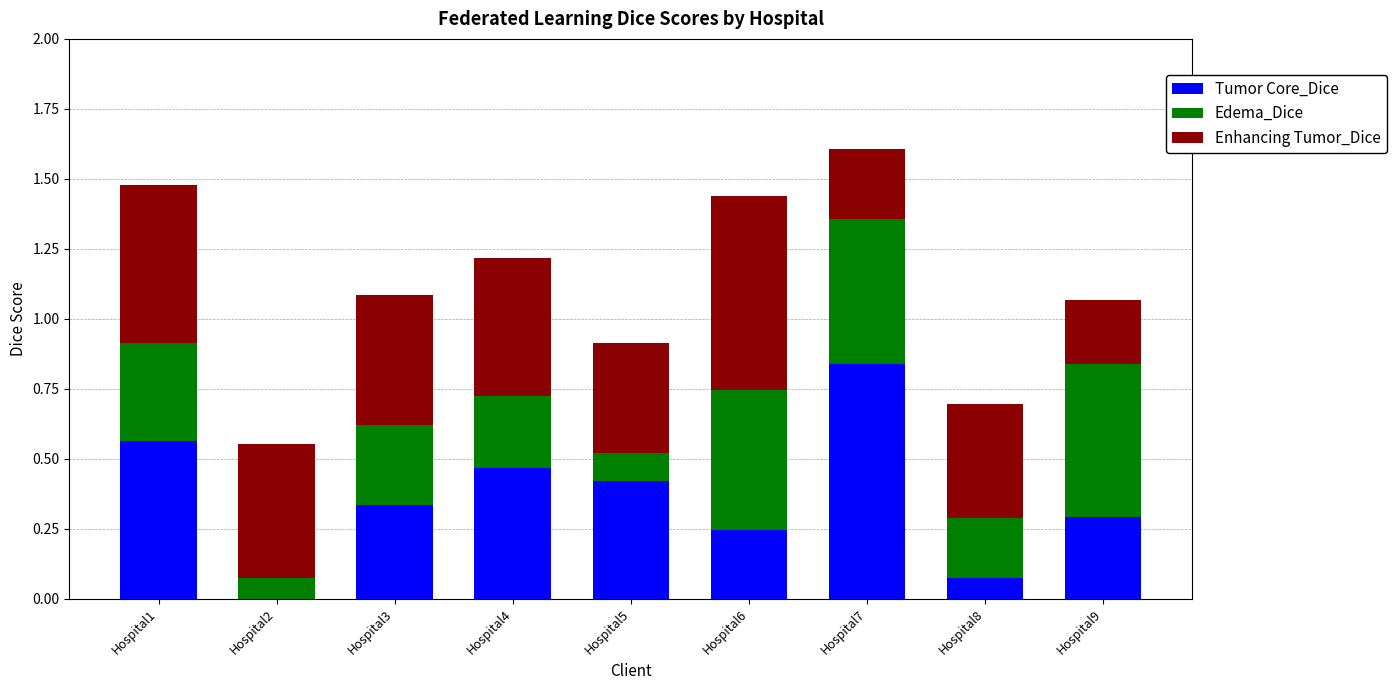

What are all the series names shown in the legend?

Tumor Core_Dice, Edema_Dice, Enhancing Tumor_Dice